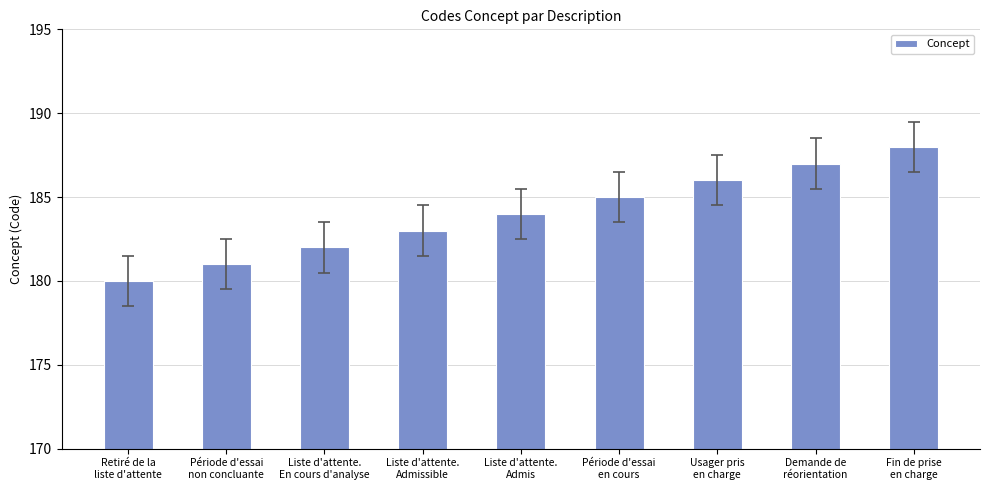

How many bars are there in total?

9